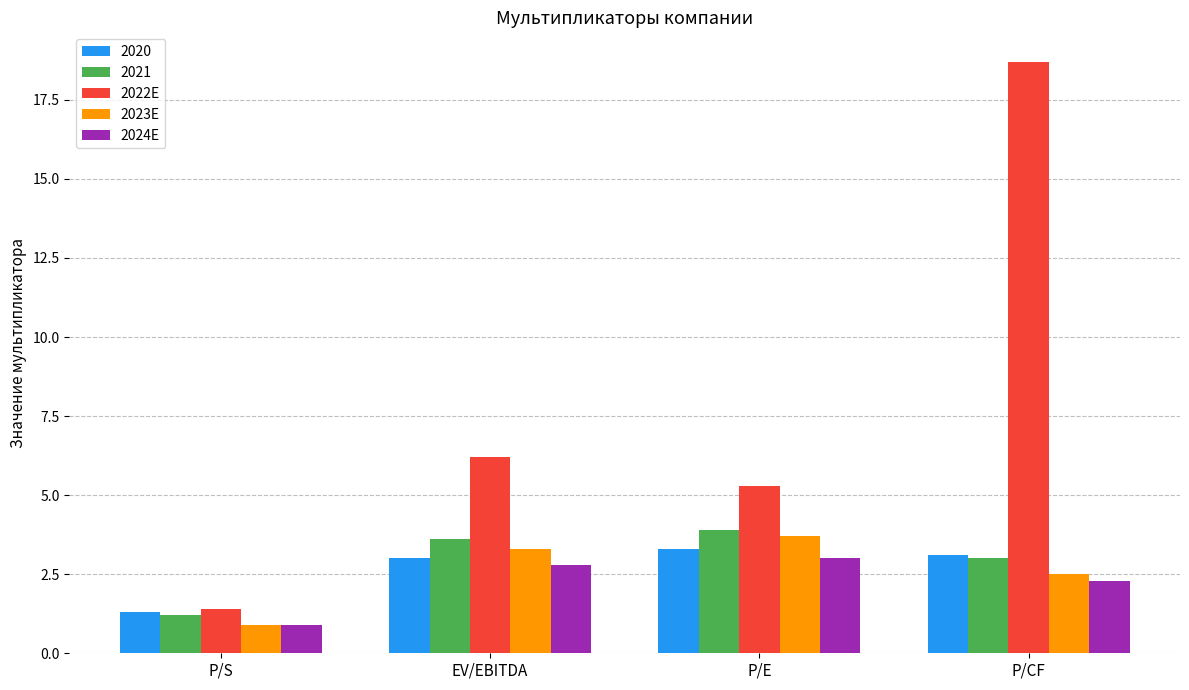

Reading left to right, list all the values displayed in this chart.

2020: 1.3	3.0	3.3	3.1
2021: 1.2	3.6	3.9	3.0
2022E: 1.4	6.2	5.3	18.7
2023E: 0.9	3.3	3.7	2.5
2024E: 0.9	2.8	3.0	2.3